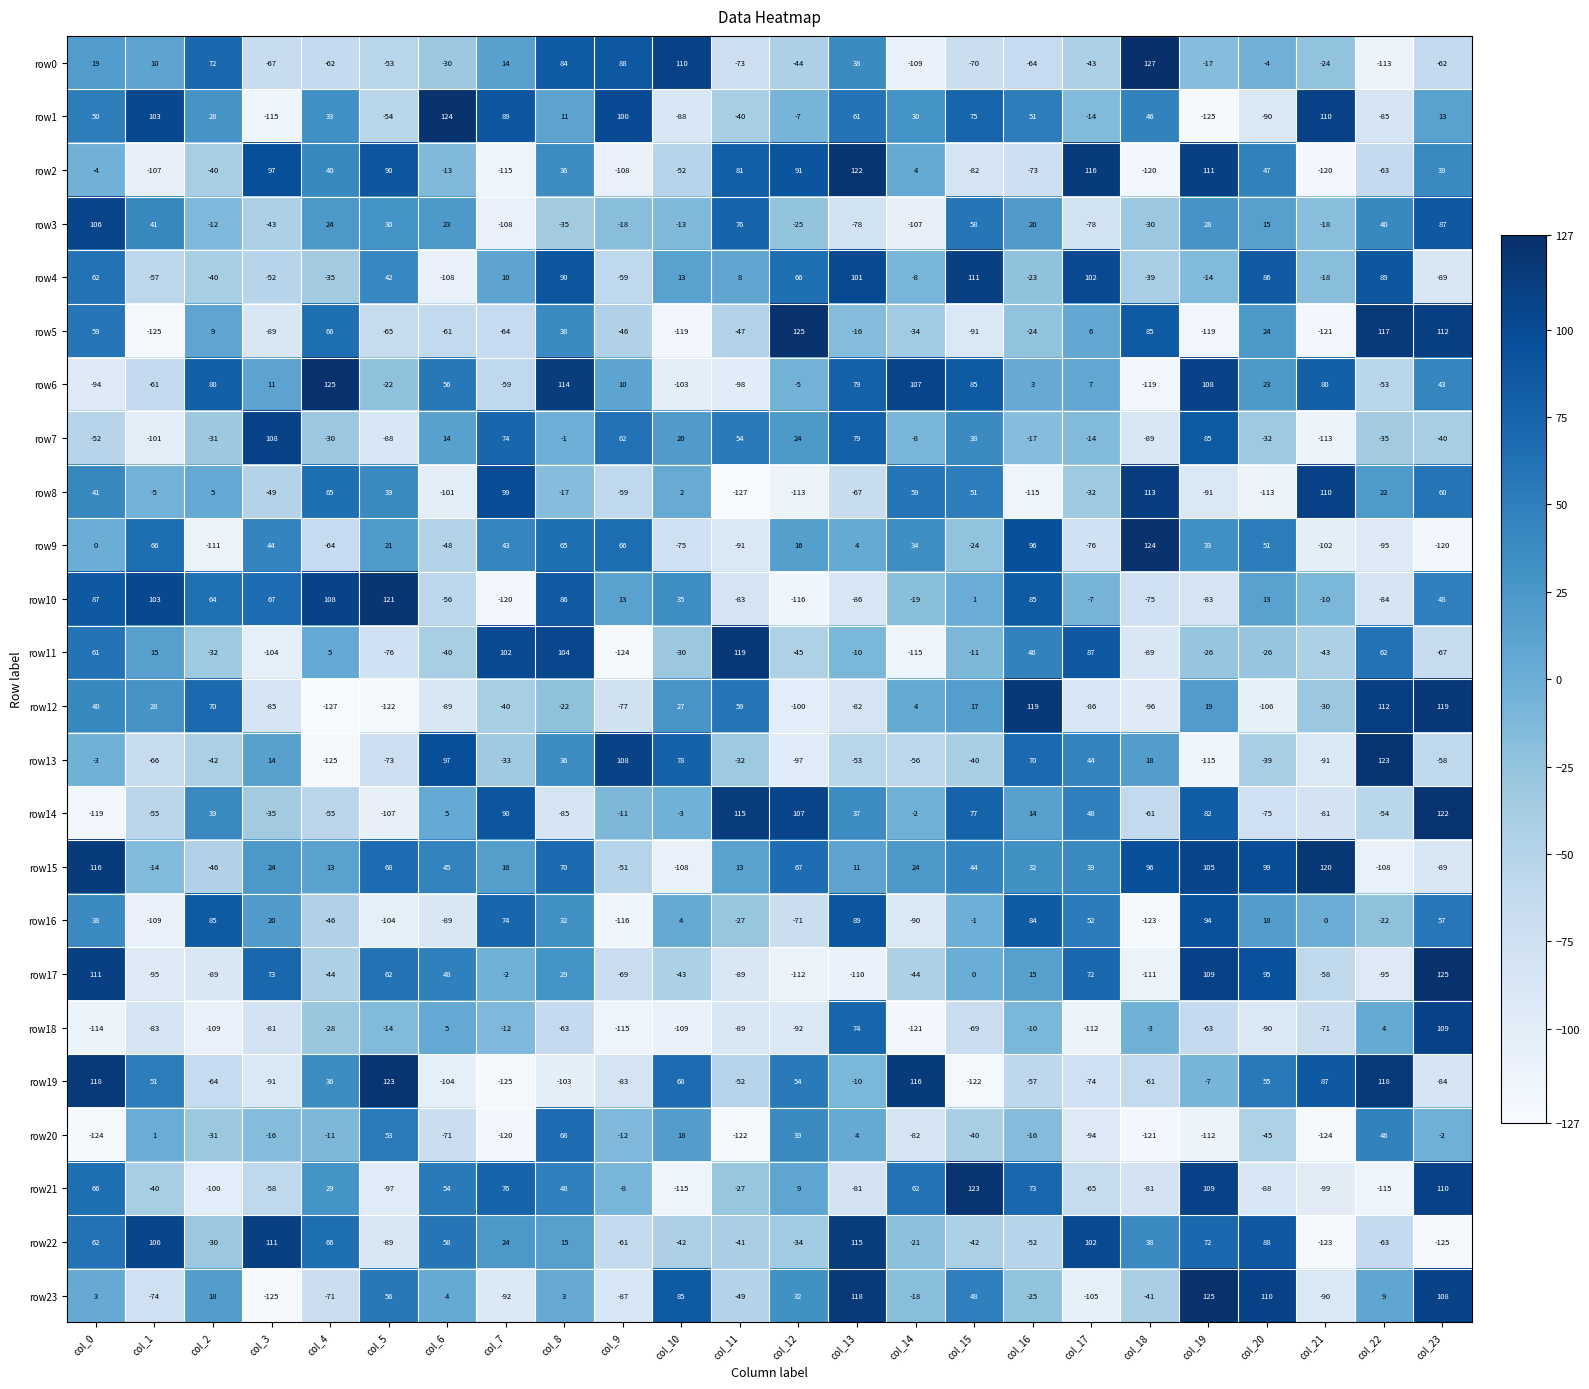

At which category is the sum across all series the highest?

col_8